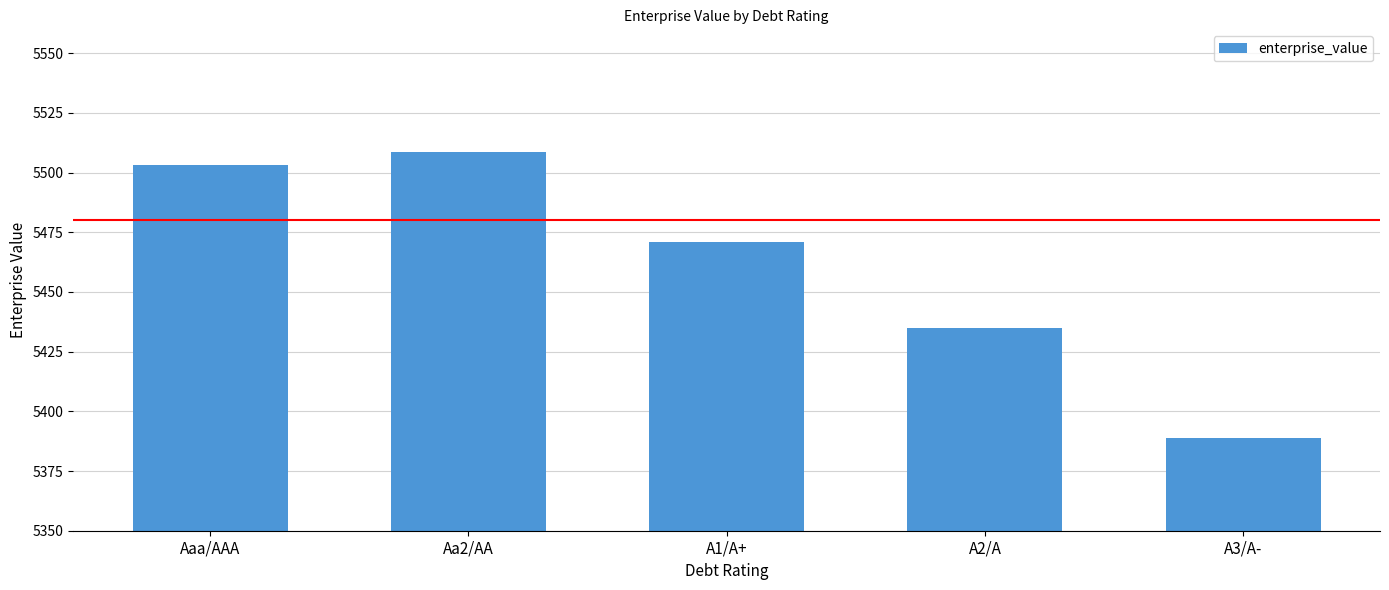

Reading right to left, list all the values displayed in this chart.

5388.7	5435.0	5470.9	5508.5	5503.0